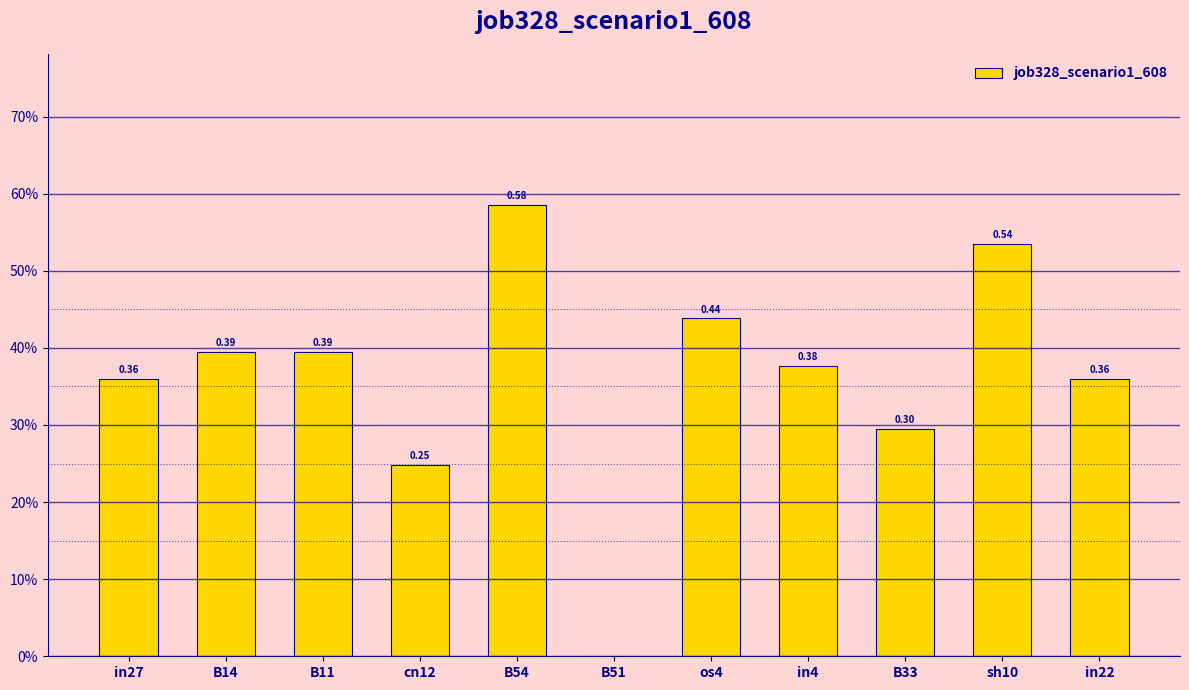

What is the difference between the maximum and minimum values?

0.6